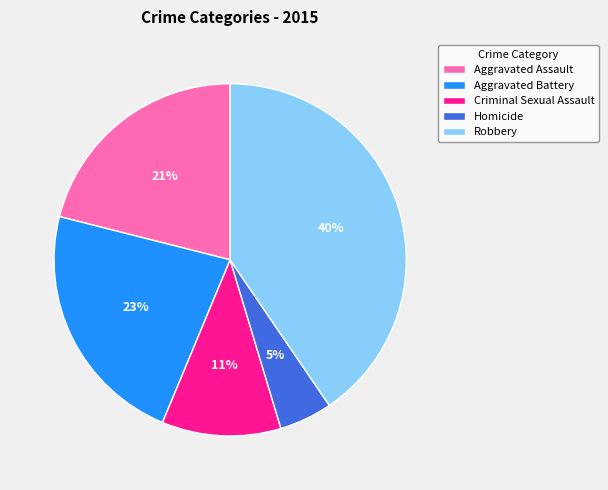

The Criminal Sexual Assault slice represents 11% of the pie. True or false?

True